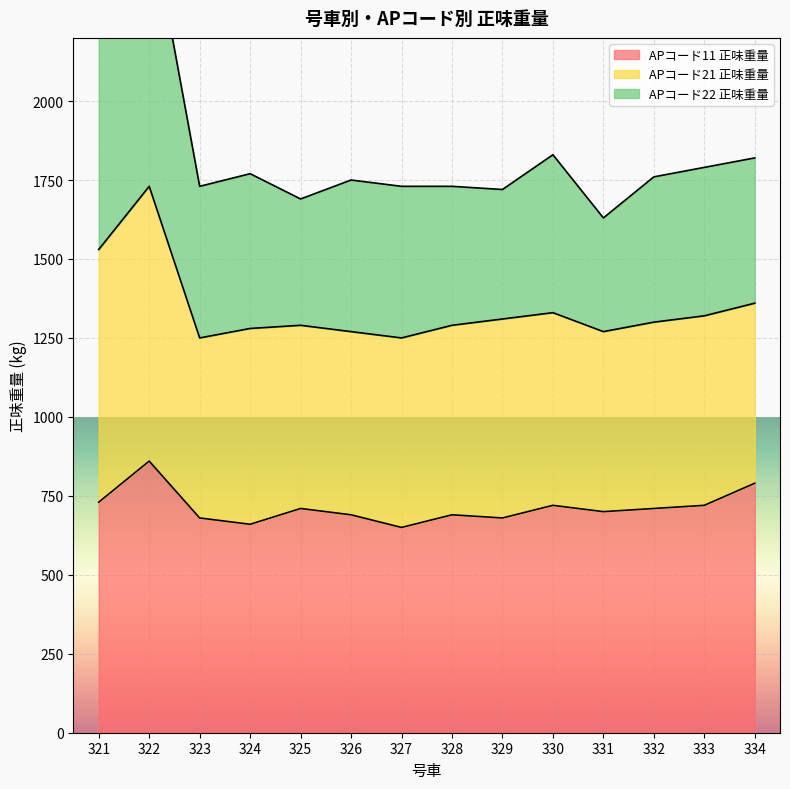

How many interior local valleys does the APコード22 正味重量 series have?

4